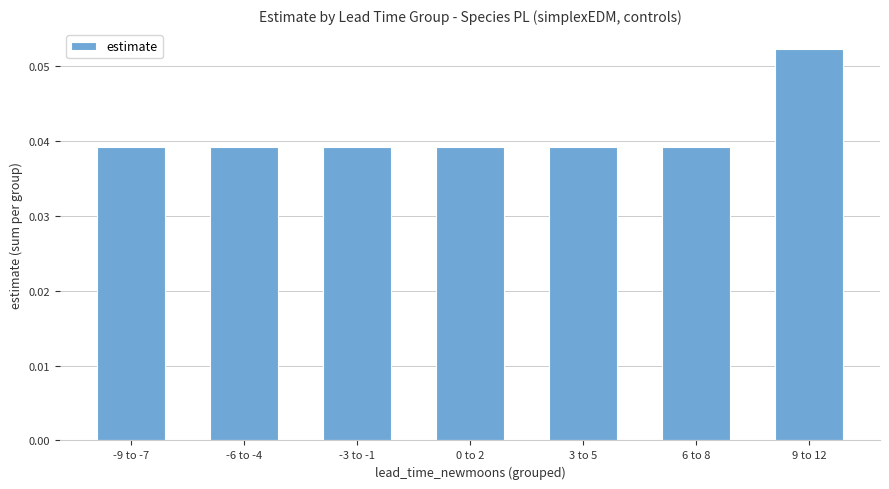

Are the bars horizontal?

No